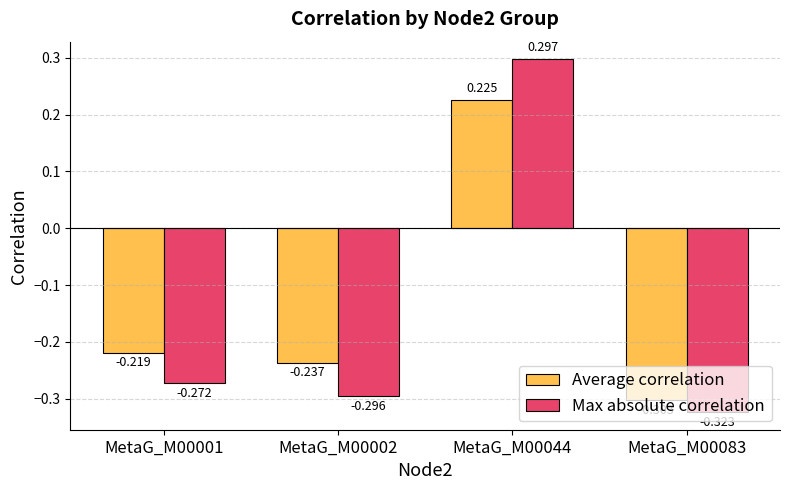

How many bars are there in each group?

2